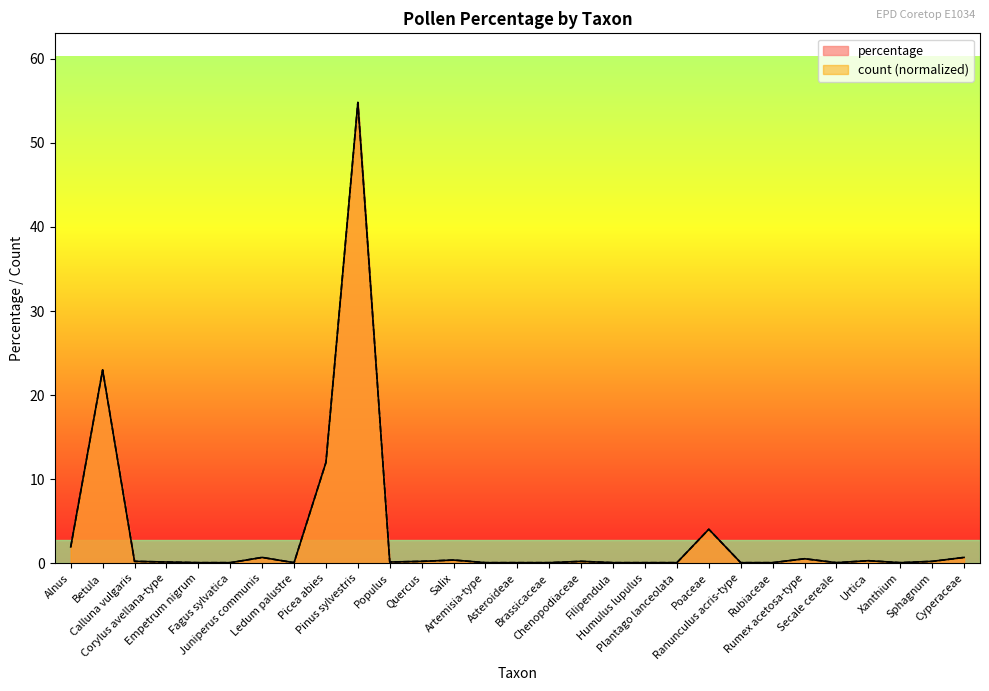

What is the value of the count point at the 5th from the left?

0.1